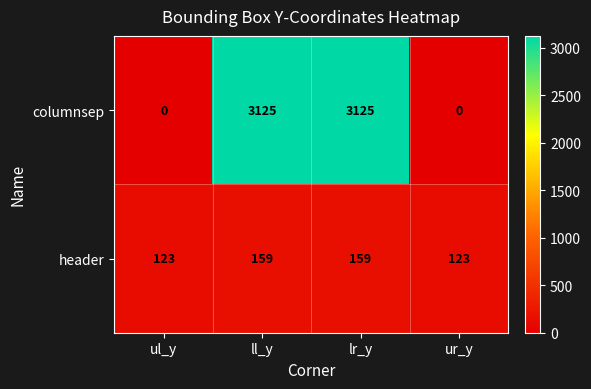

What is the total value across all series at lr_y?

3284